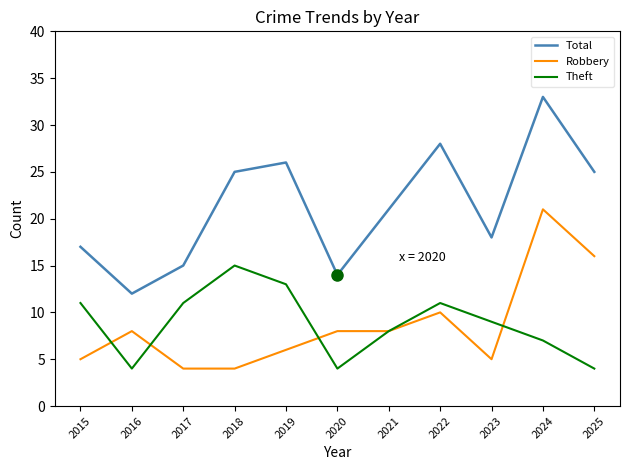

What is the total value across all series at 2015?

33